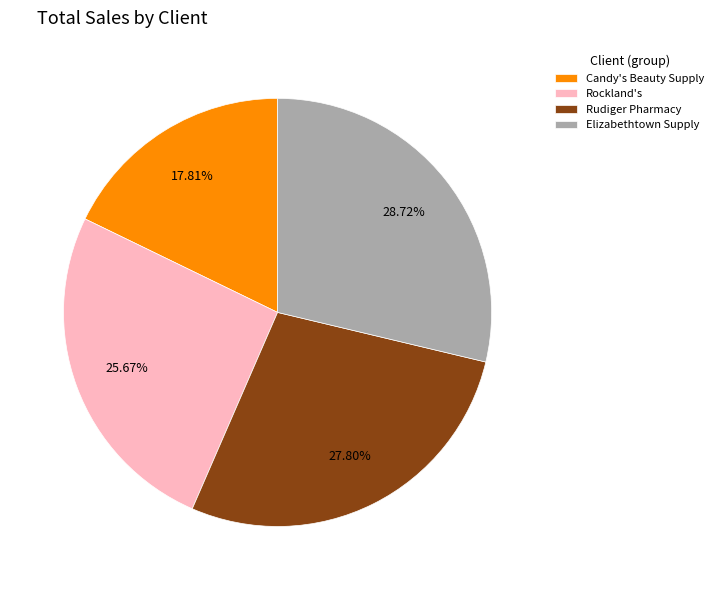

To the nearest percent, what is the average slice percentage?

25%